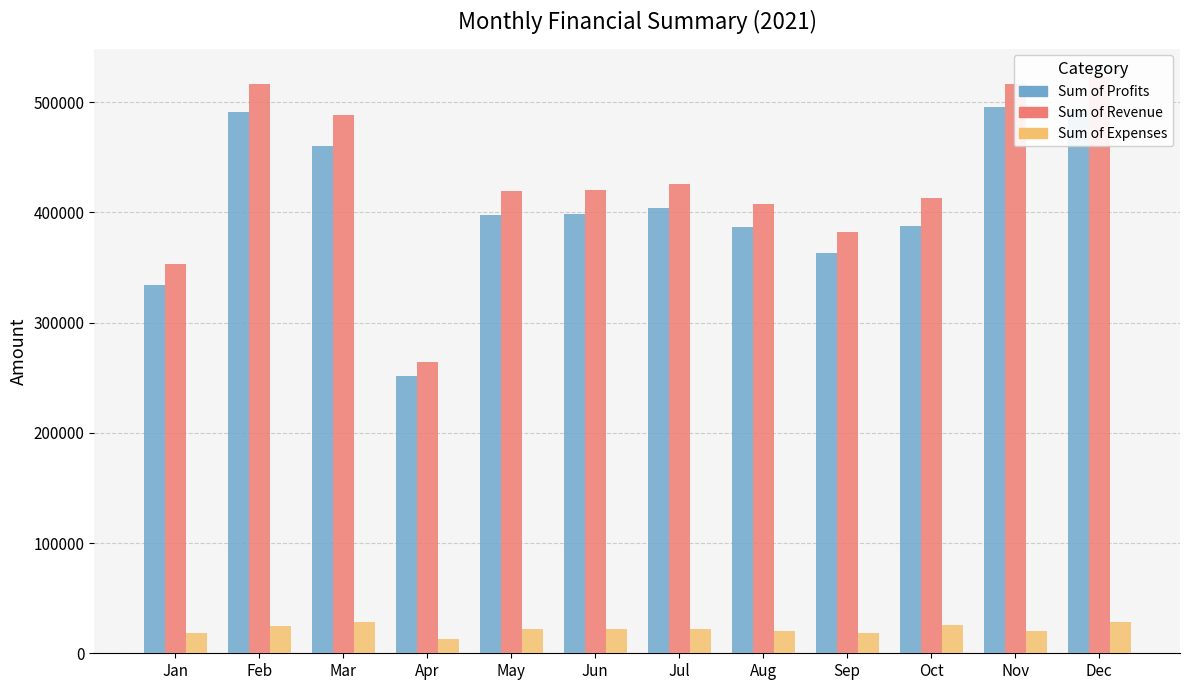

Where does the Sum of Expenses series first go above 22077?

Feb